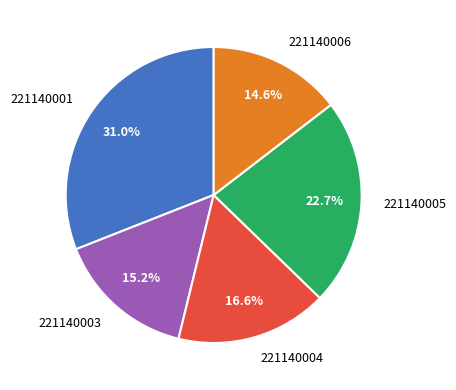

To the nearest percent, what is the difference between the 221140001 and 221140004 slice percentages?

14%